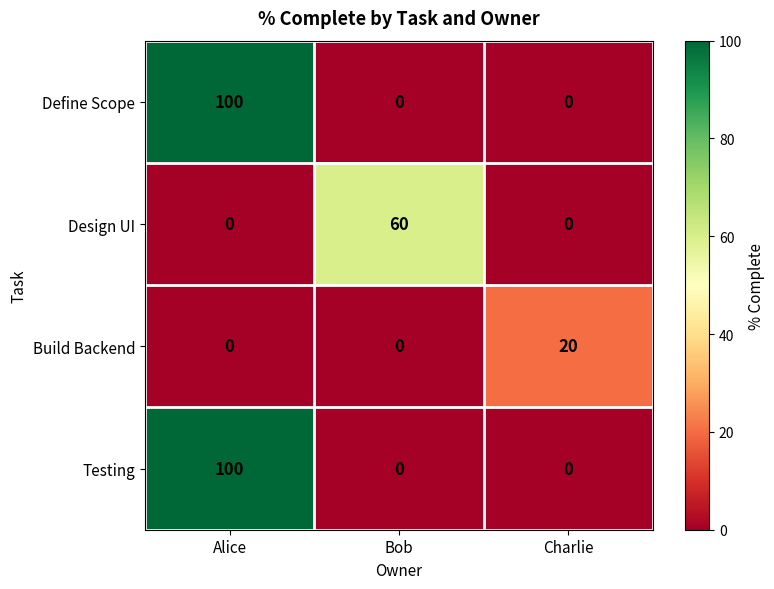

Reading left to right, what are all the values shown in this chart?

Define Scope: Alice=100	Bob=0	Charlie=0
Design UI: Alice=0	Bob=60	Charlie=0
Build Backend: Alice=0	Bob=0	Charlie=20
Testing: Alice=100	Bob=0	Charlie=0